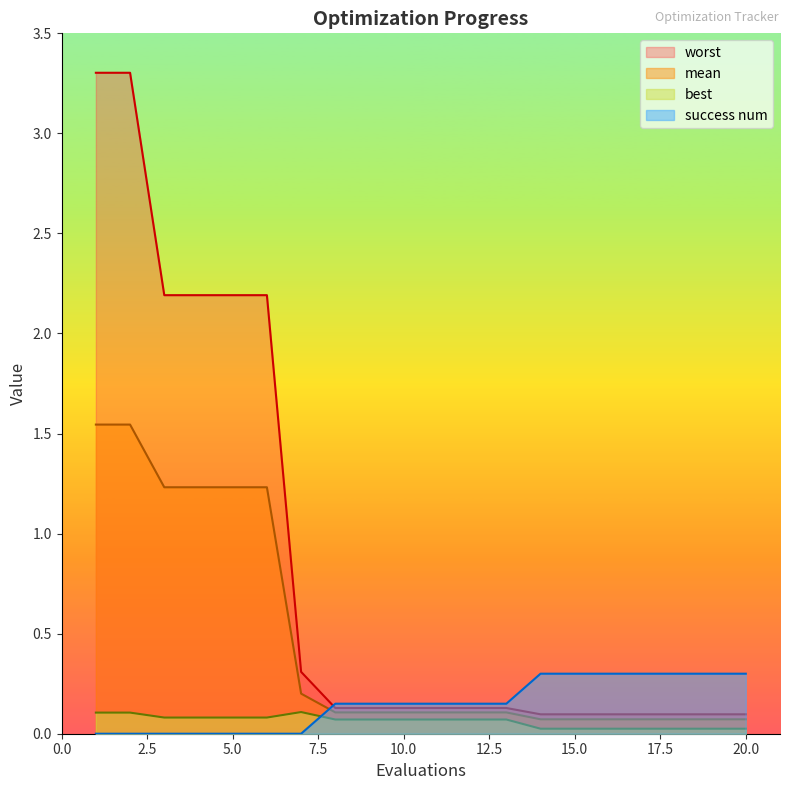

List the series in order of their peak value, highest first.

worst, mean, success num, best